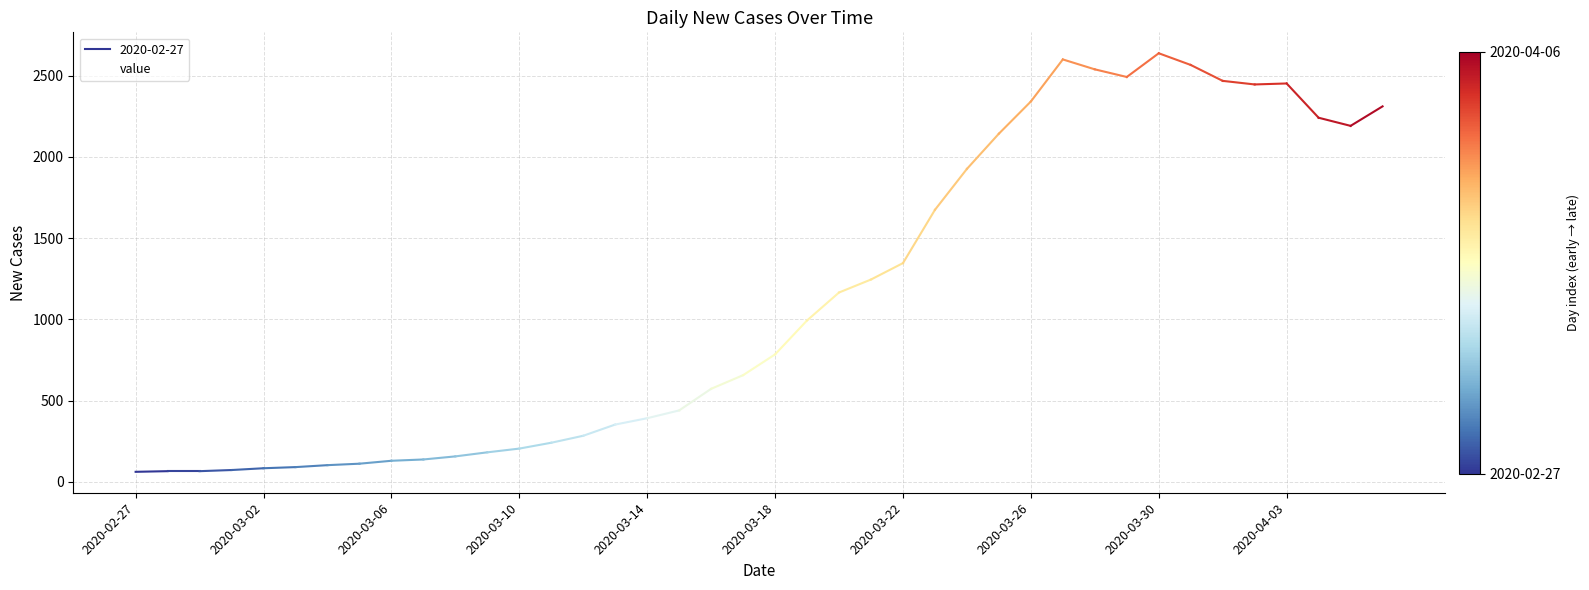

What is the sum of all values?

44950